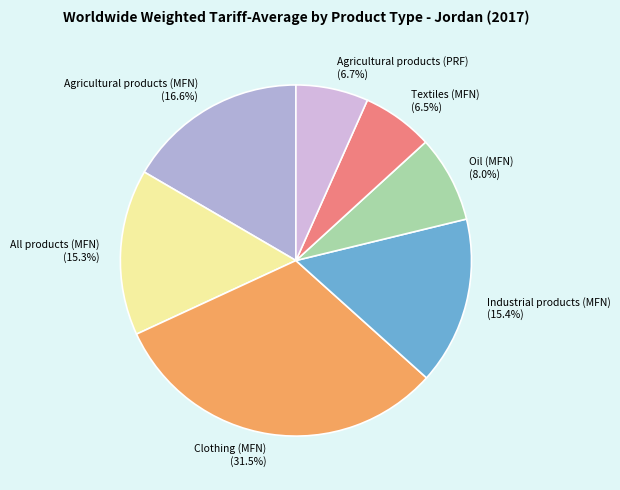

To the nearest percent, what percentage of the pie is Industrial products (MFN)?

15%